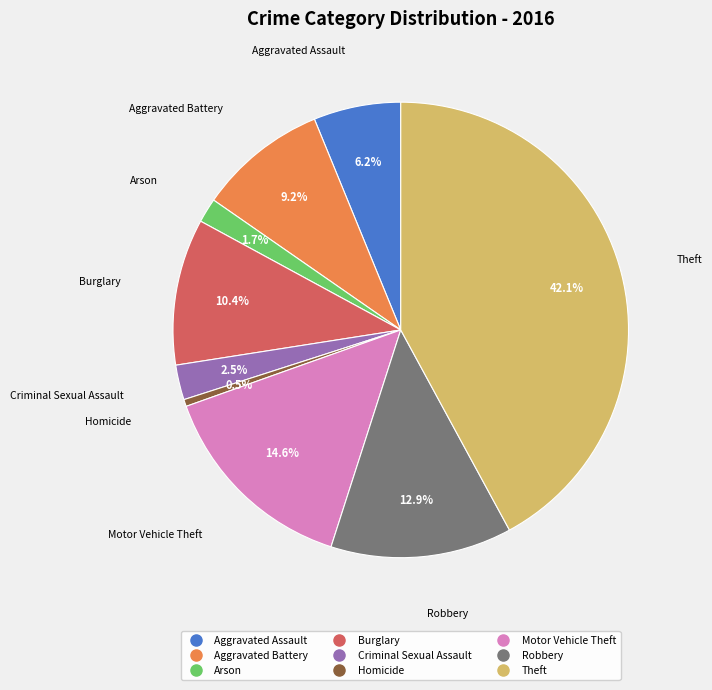

How many slices are in this pie chart?

9